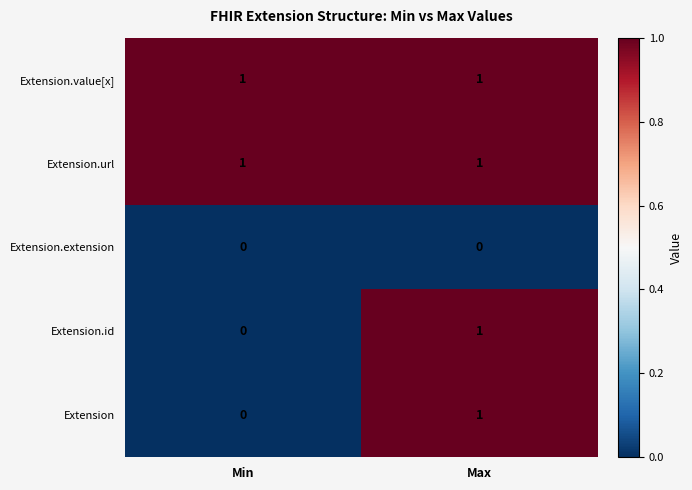

List the labels in order of Extension value, smallest first.

Min, Max